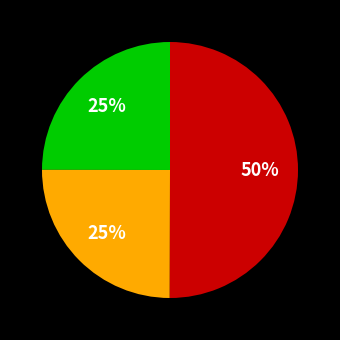

To the nearest percent, what is the average slice percentage?

33%